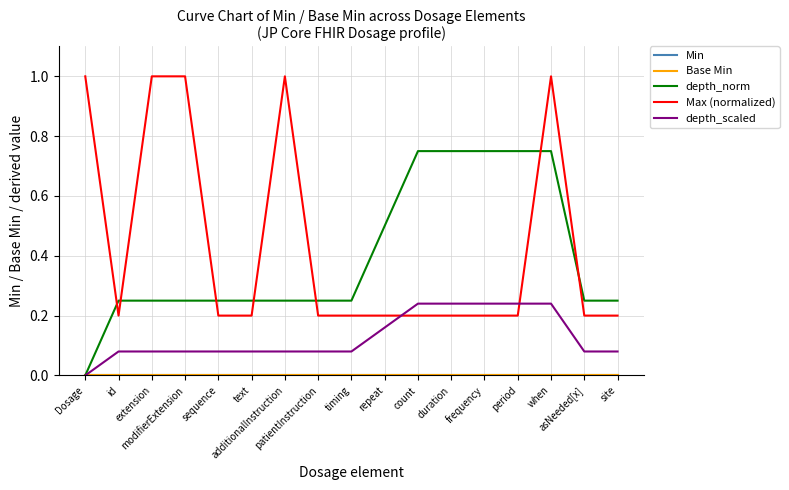

What is the label of the 2nd point from the right?

asNeeded[x]